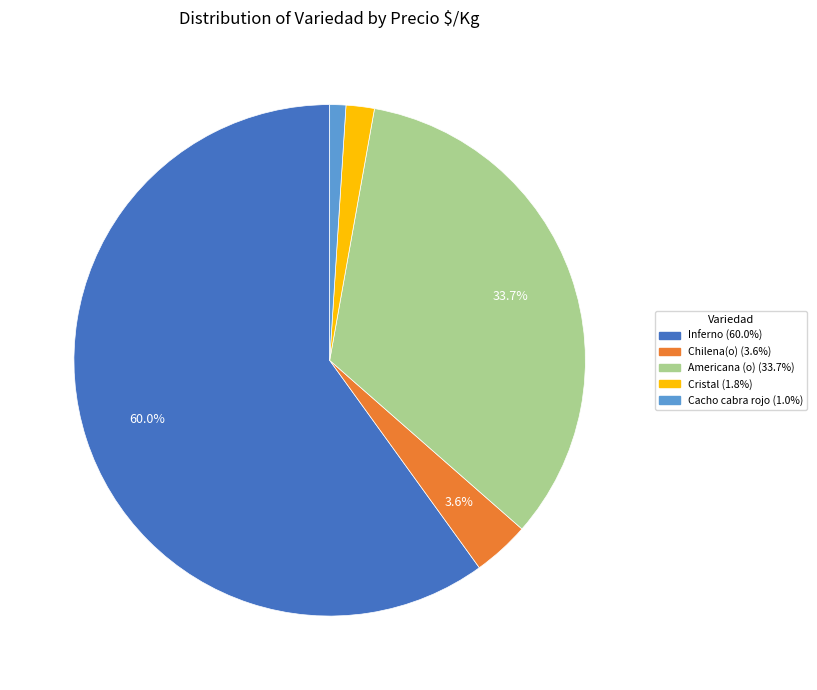

Is there any slice that represents more than half of the pie?

Yes